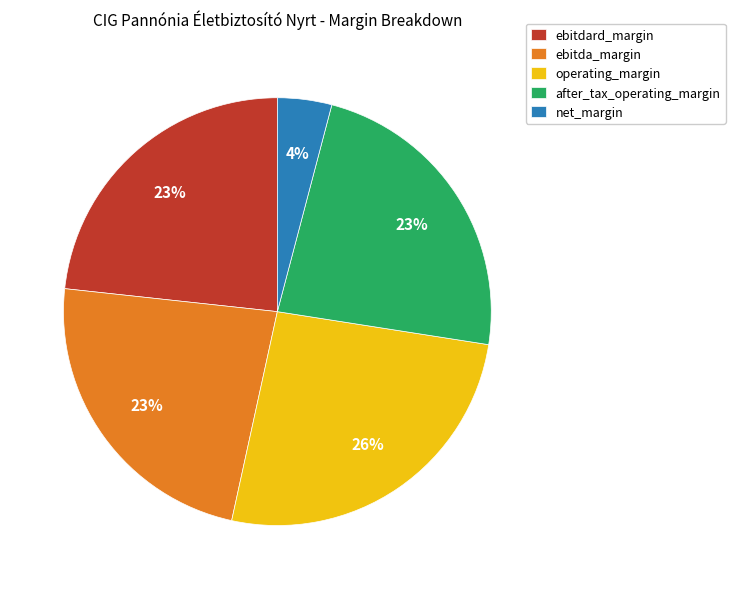

Which category has the biggest portion of the pie?

operating_margin